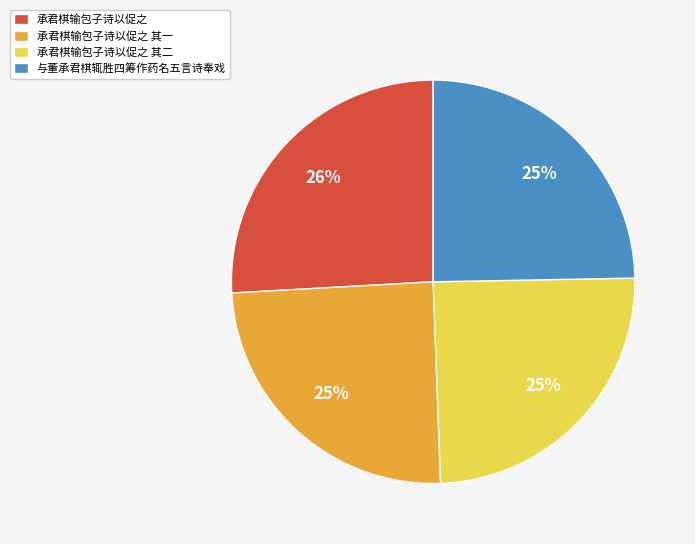

Which category has the biggest portion of the pie?

承君棋输包子诗以促之